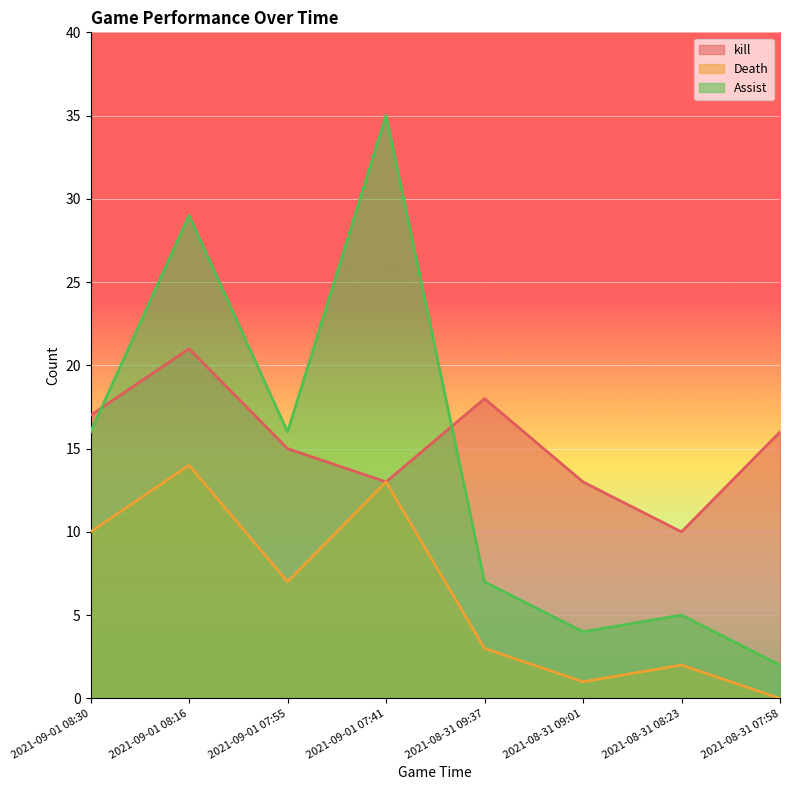

Where is the first local maximum for Death?

2021-09-01 08:16